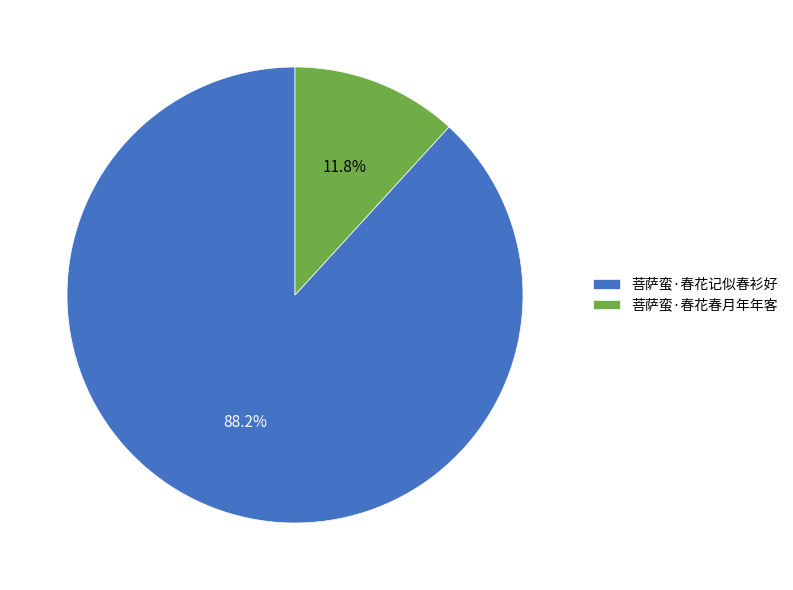

What is the ratio of the value at 菩萨蛮·春花春月年年客 to the value at 菩萨蛮·春花记似春衫好?

0.1